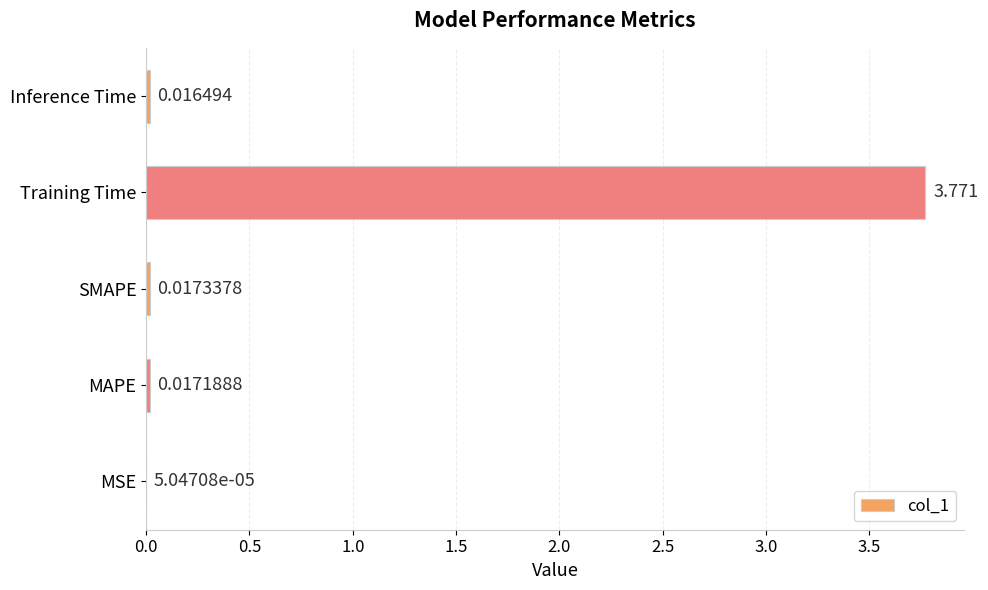

At which category does the chart reach its peak across all series?

Training Time